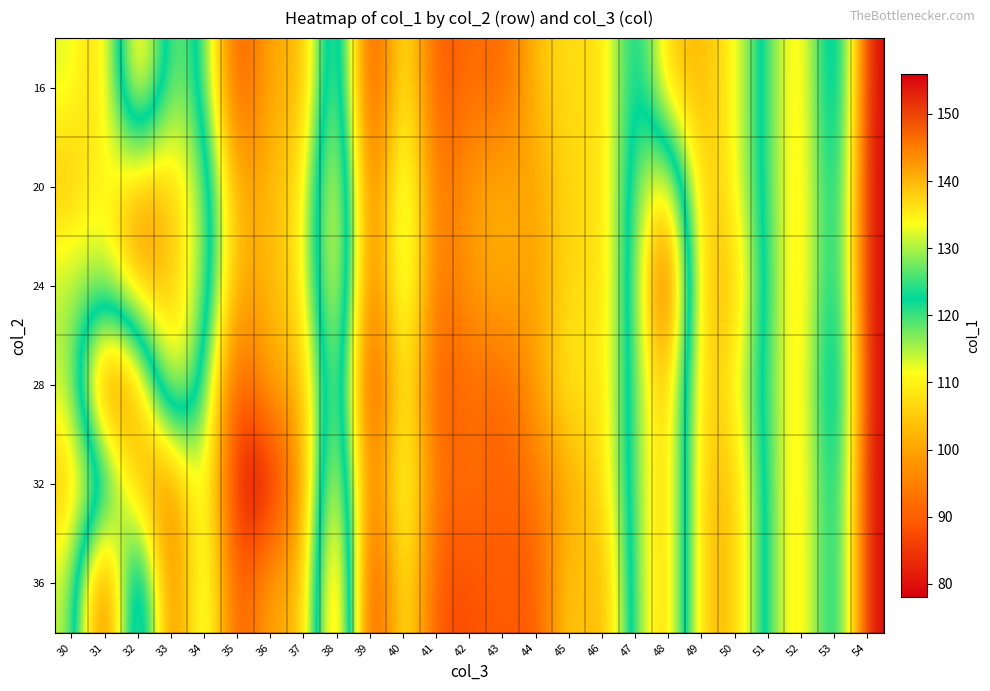

At how many categories does at least one series exceed 97?

23